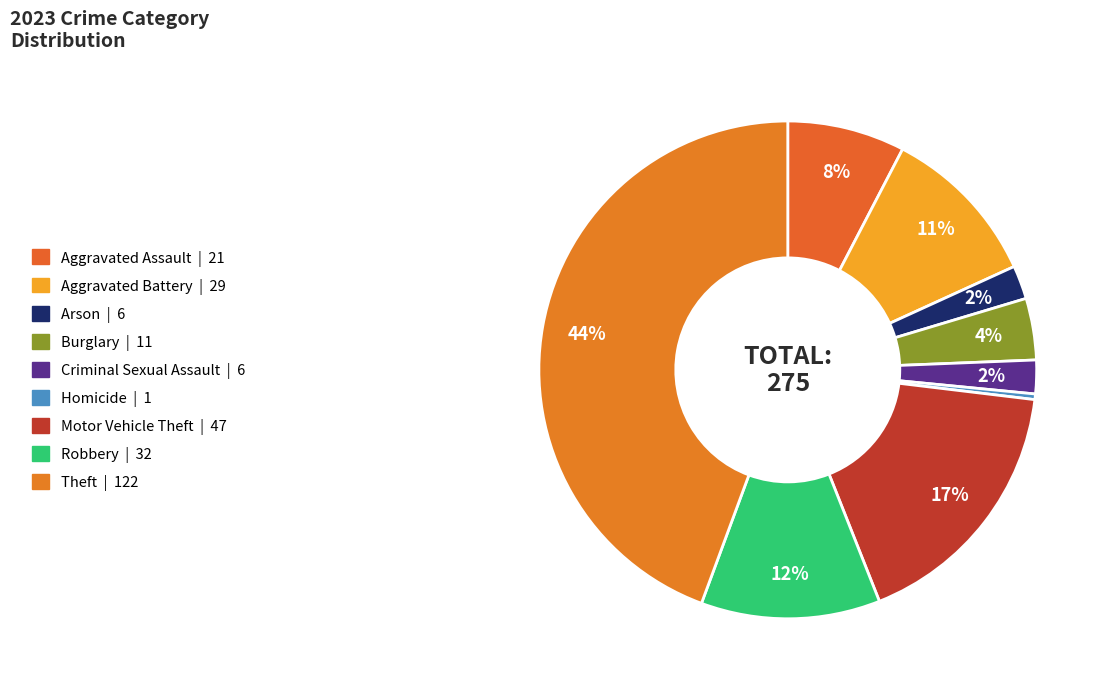

Which has a higher value, Robbery or Burglary?

Robbery